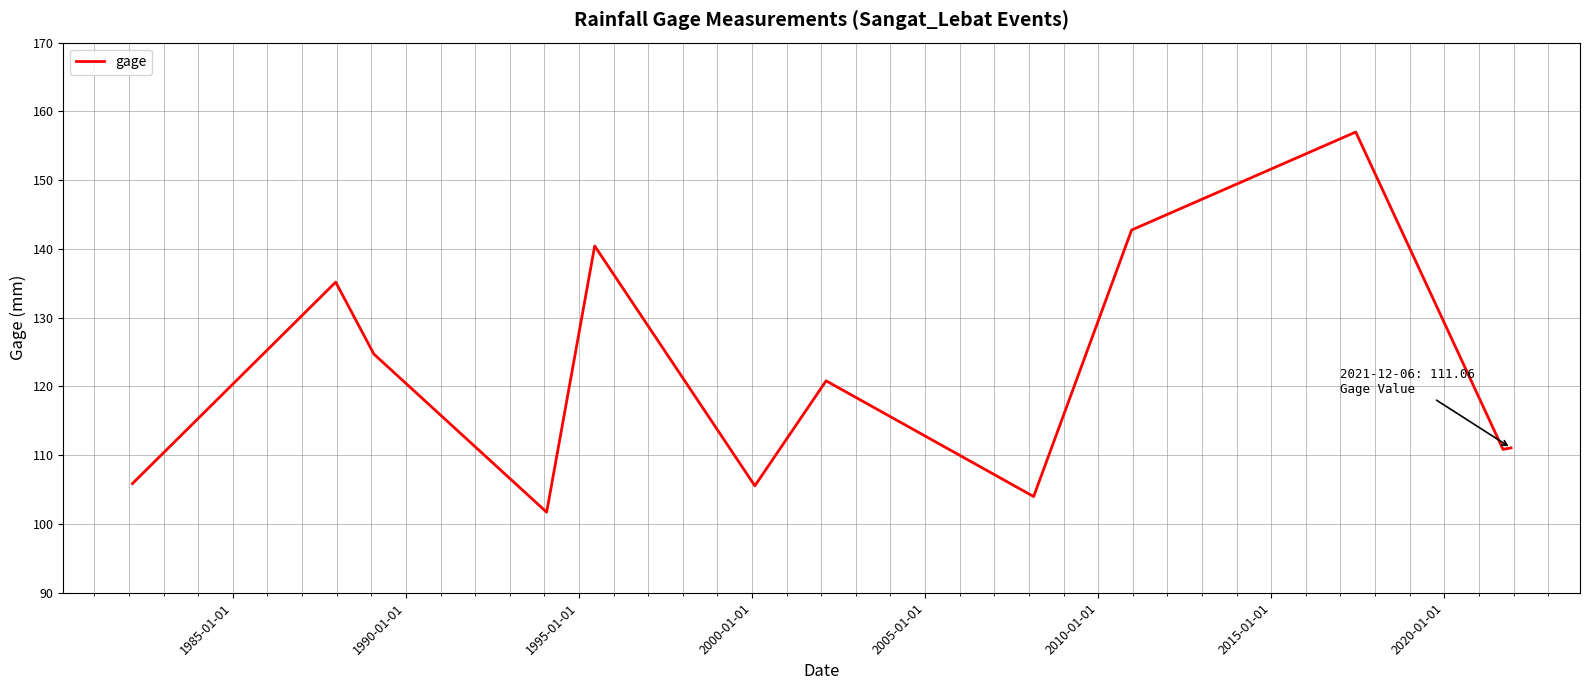

What is the difference between the maximum and minimum values?

55.3